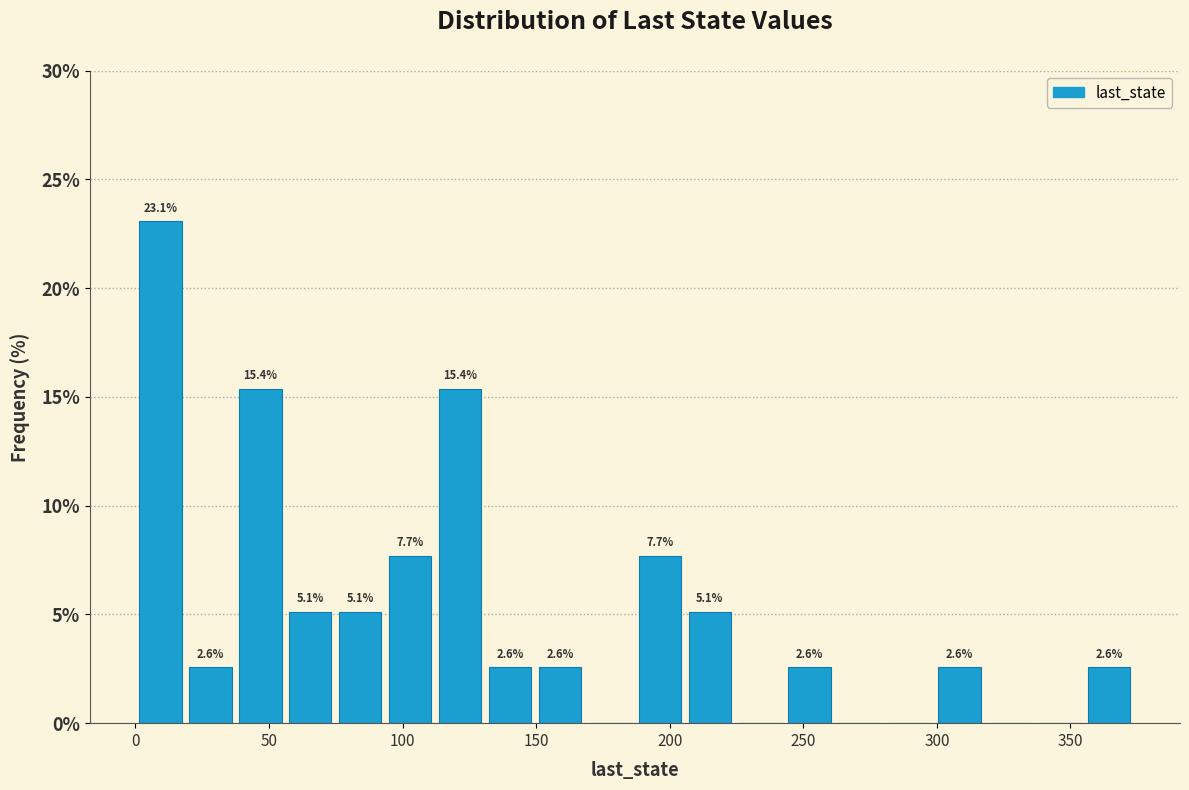

Read against the x-axis, roughly where is the centre of the tallest bar?

10